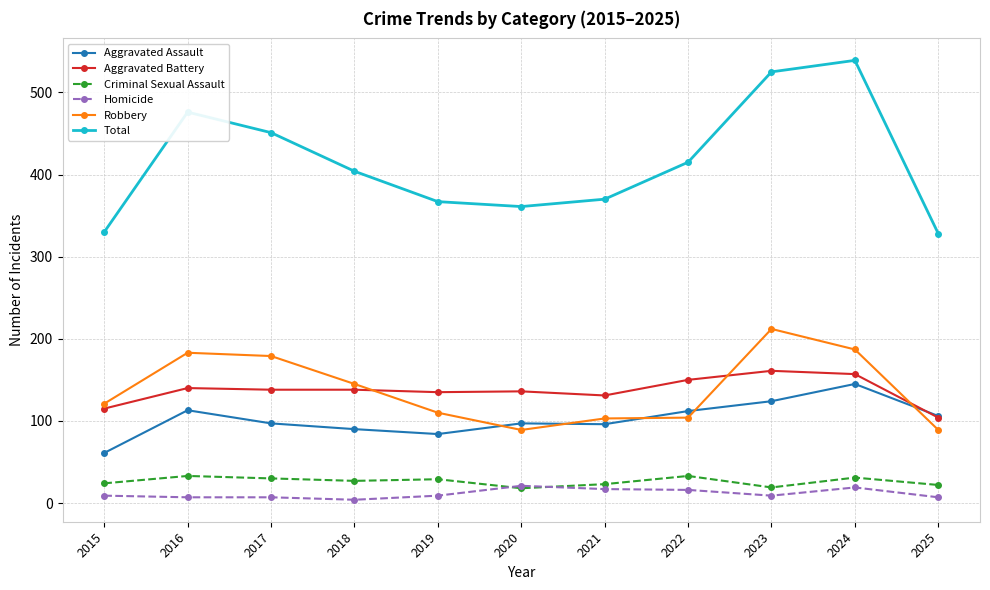

What is the total value across all series at 2021?

740